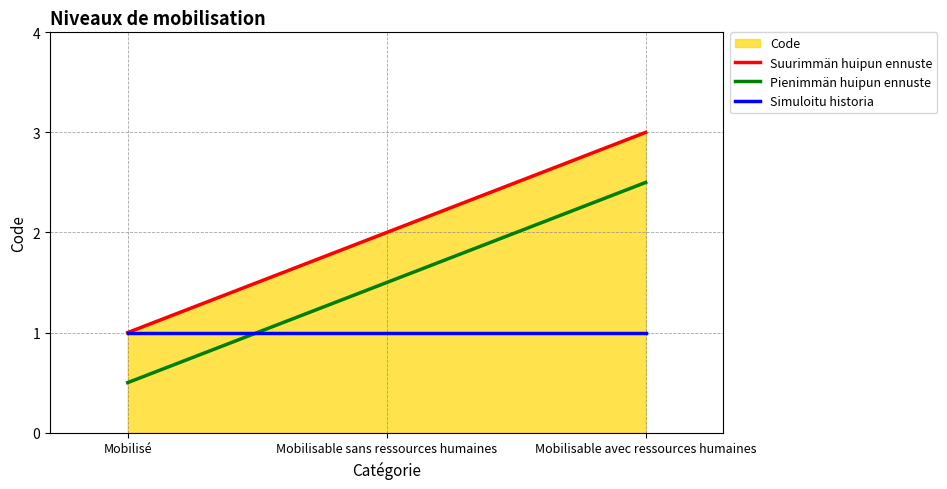

At Mobilisable sans ressources humaines, list the series in order from smallest to largest.

Simuloitu historia, Pienimmän huipun ennuste, Suurimmän huipun ennuste